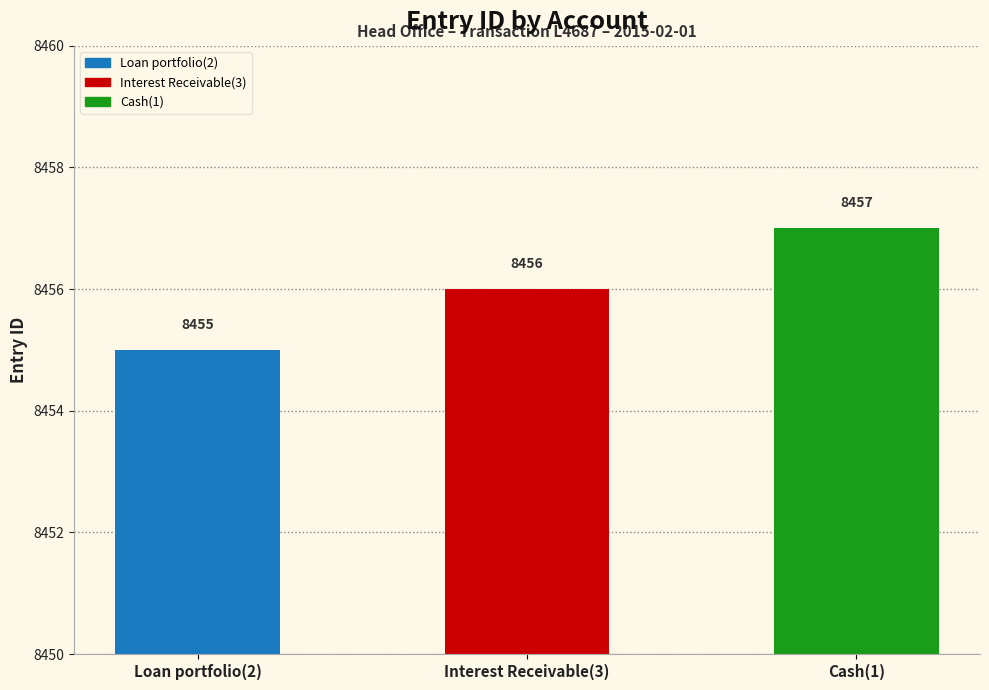

What is the label of the 3rd bar from the right?

Loan portfolio(2)